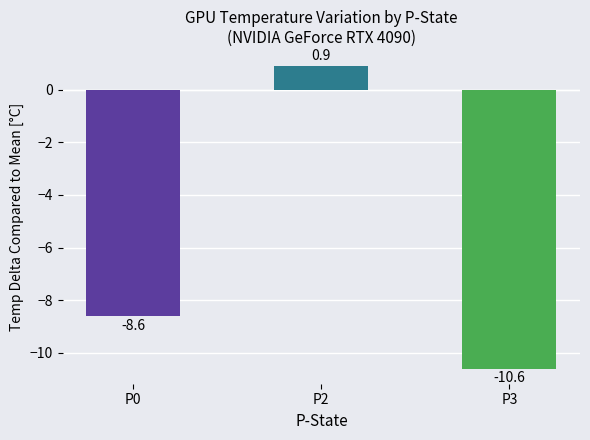

The value at P2 is 0.9. True or false?

True